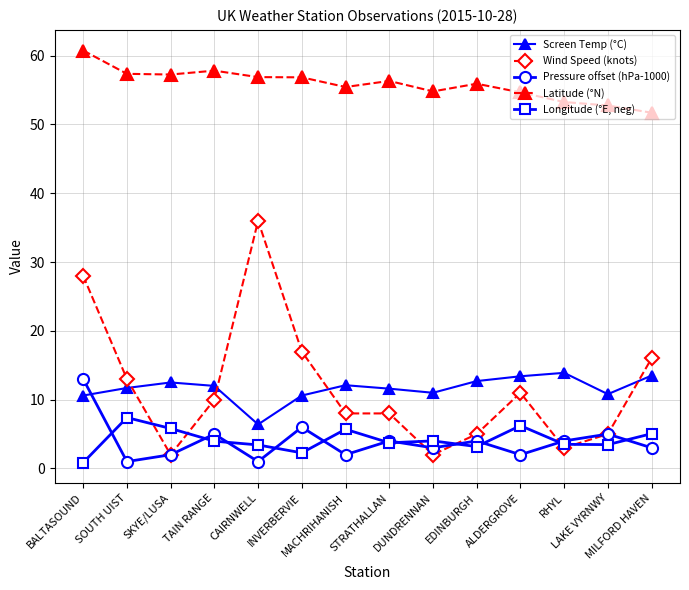

What is the difference between the second highest and second lowest values in the Latitude (°N) series?

5.1